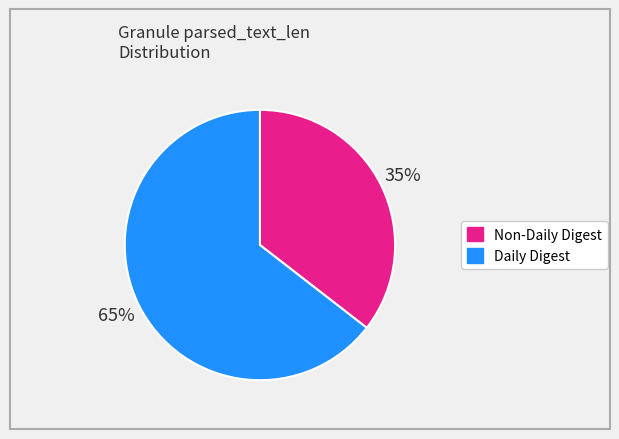

Is there a majority slice in this chart?

Yes